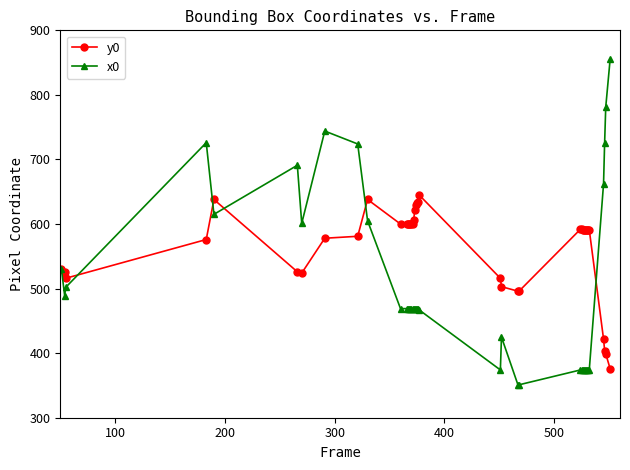

List the series in order of their overall mean, lowest first.

x0, y0